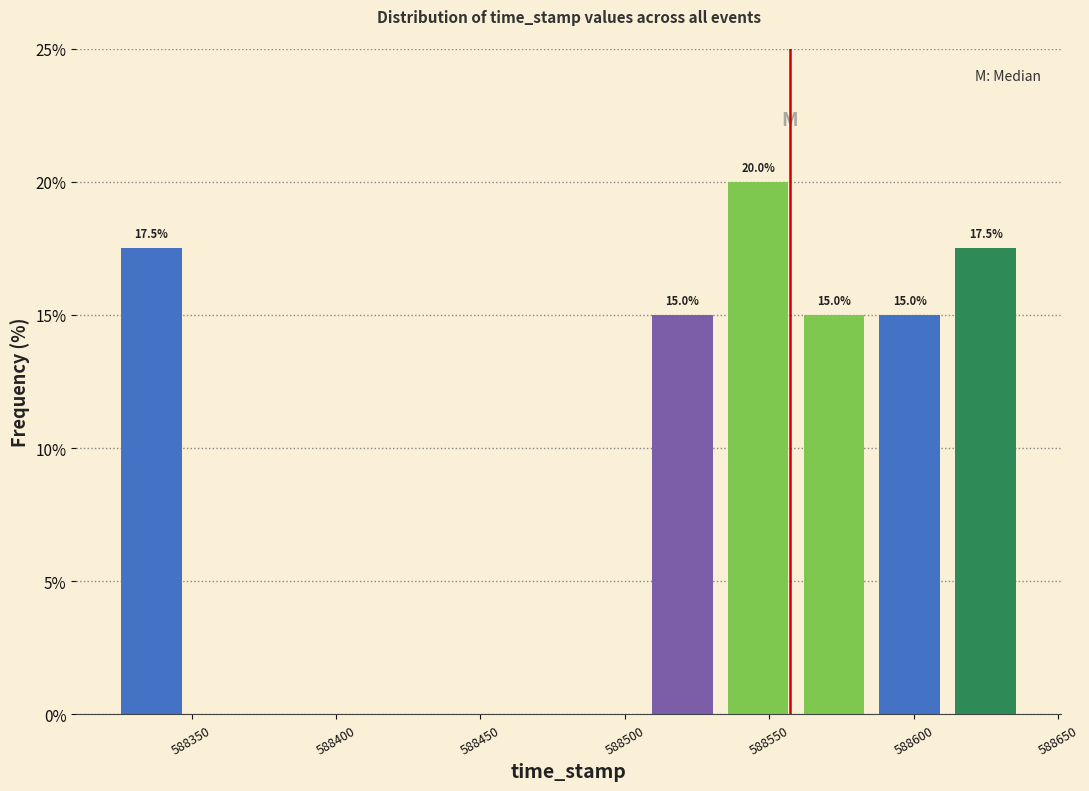

Which range on the x-axis has the tallest bar?

588535 to 588560